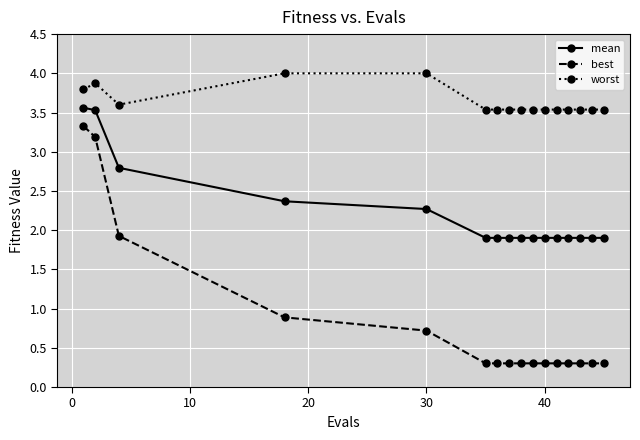

Which series has the largest range (max minus min)?

best